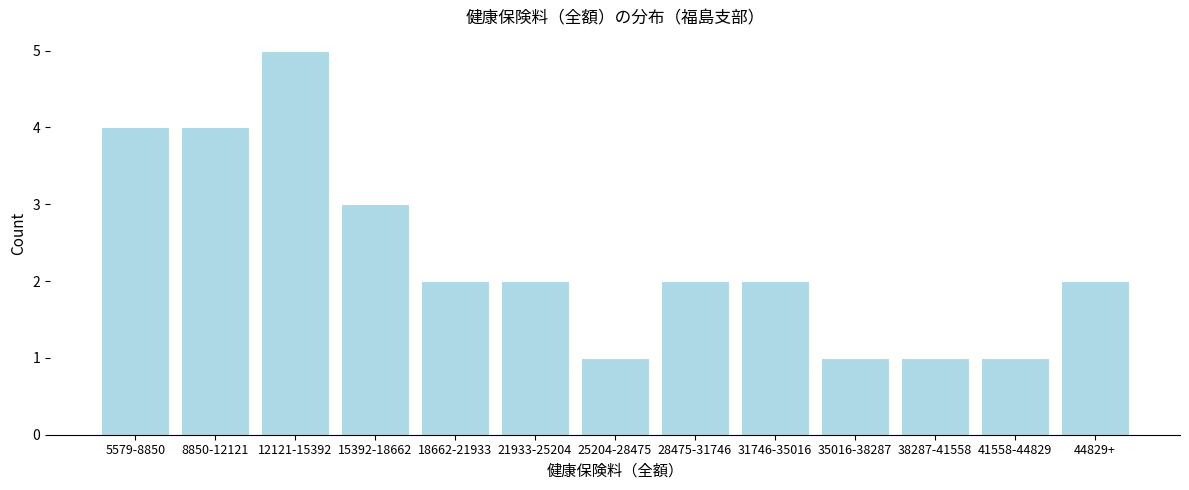

Reading left to right, extract all data points from this chart.

5579-8850=4	8850-12121=4	12121-15392=5	15392-18662=3	18662-21933=2	21933-25204=2	25204-28475=1	28475-31746=2	31746-35016=2	35016-38287=1	38287-41558=1	41558-44829=1	44829+=2